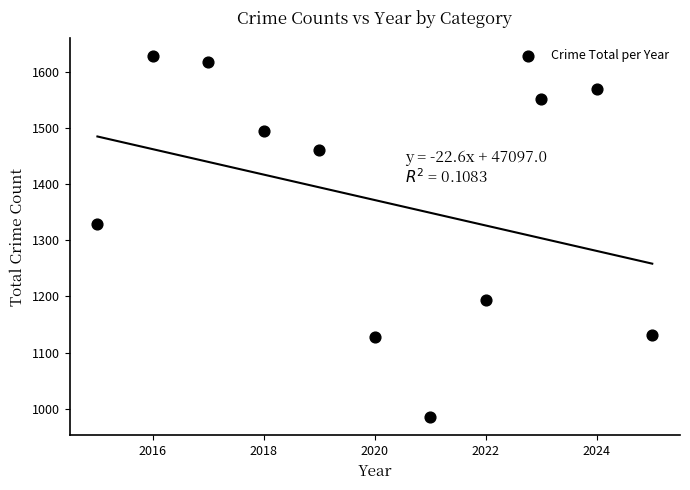

What is the average Y value?

1372